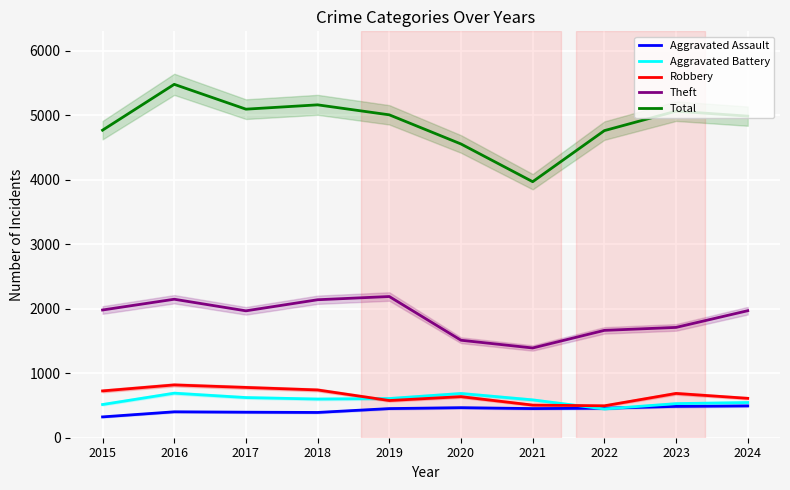

Does the chart display data point markers on the line(s)?

No